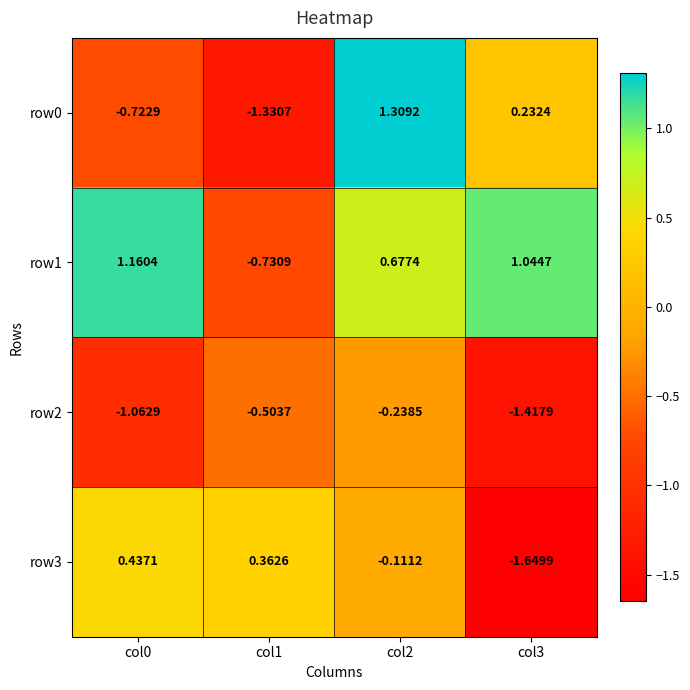

What is the difference between the highest and lowest values at col1?

1.7